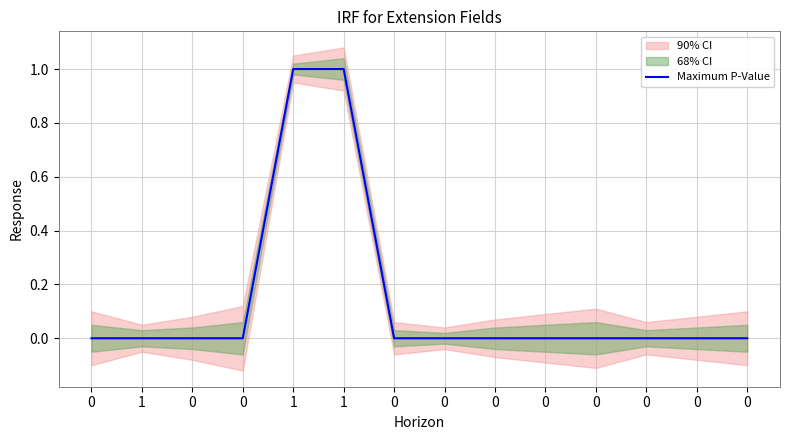

What is the change in value from 1 to 0?

-1